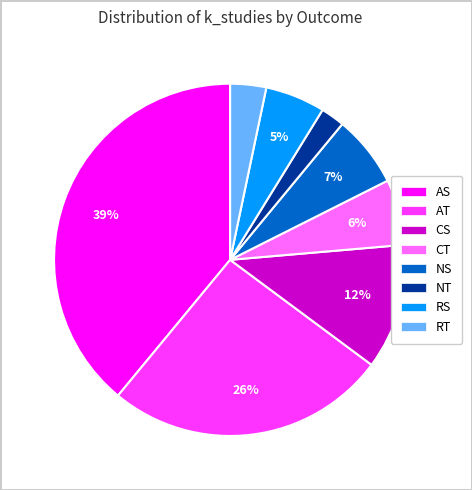

Is it true that NS is 7% of the pie?

True